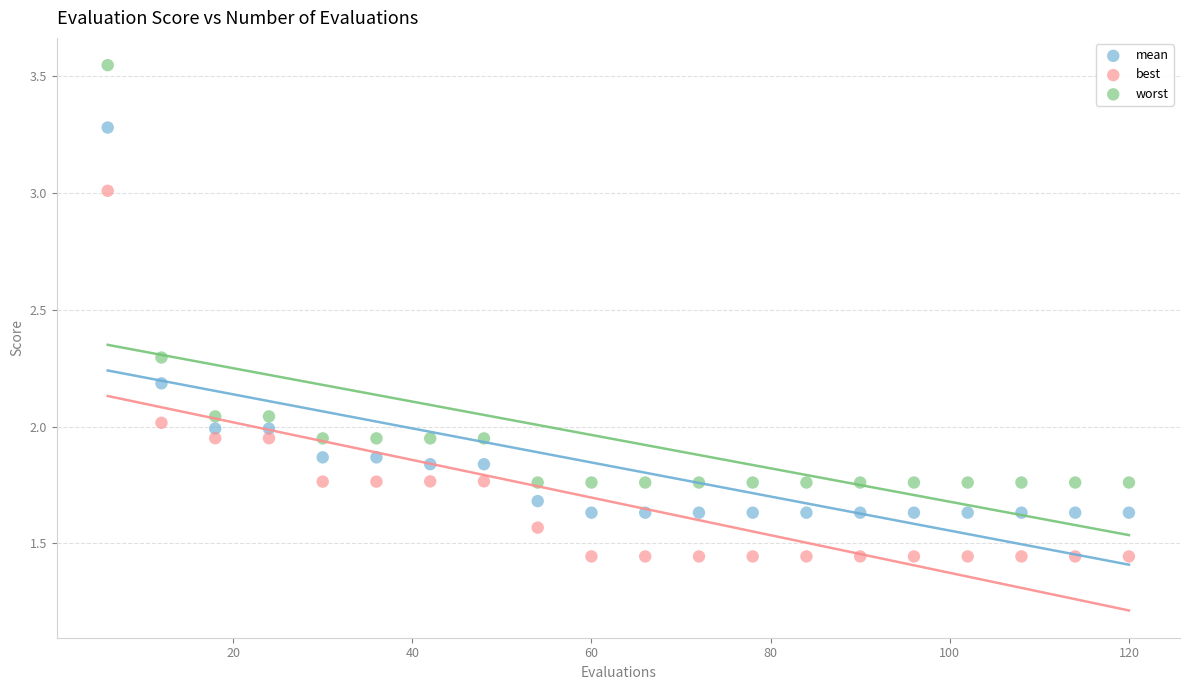

Which series reaches the maximum Y coordinate?

worst